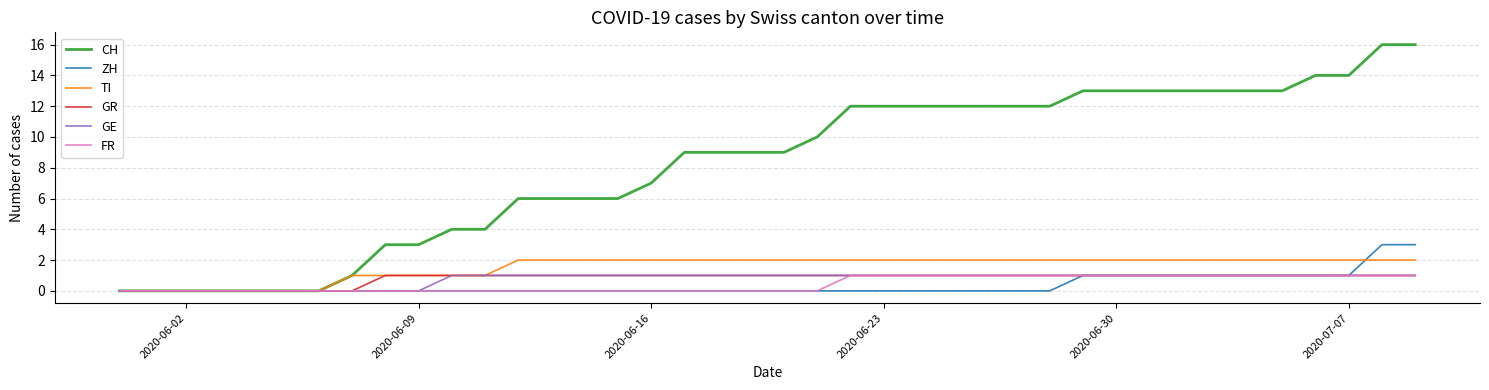

What is the highest value of the ZH series?

3